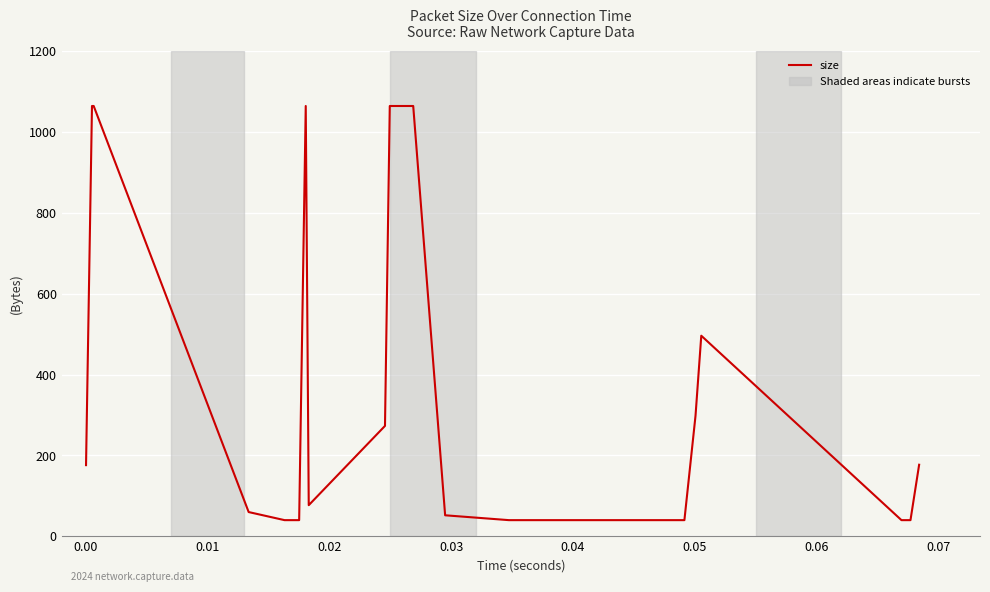

What is the greatest value displayed?

1064